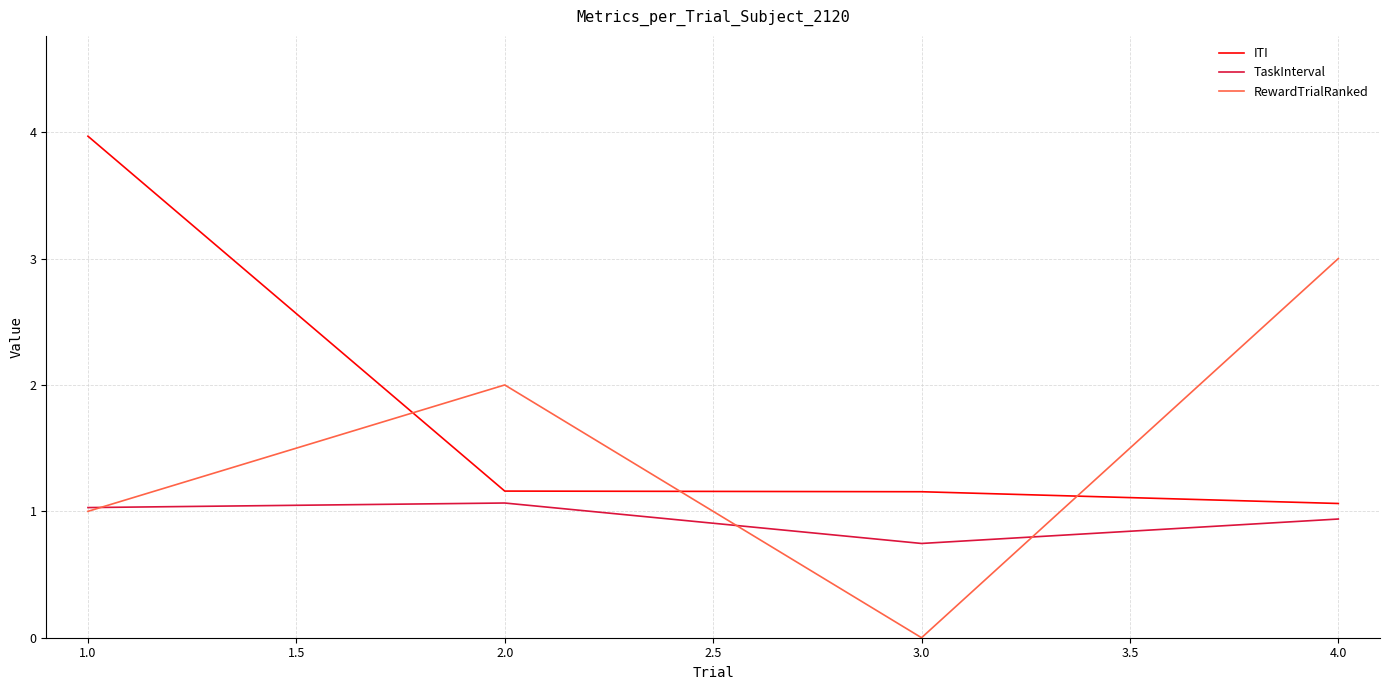

At which category is the sum across all series the highest?

1.0